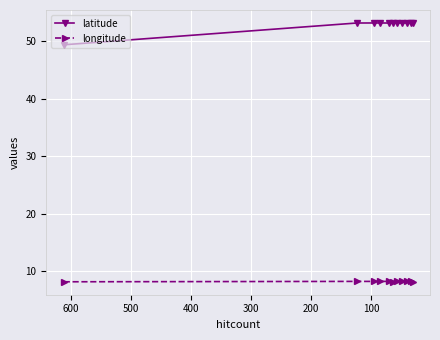

True or false: longitude and latitude intersect in this chart.

False